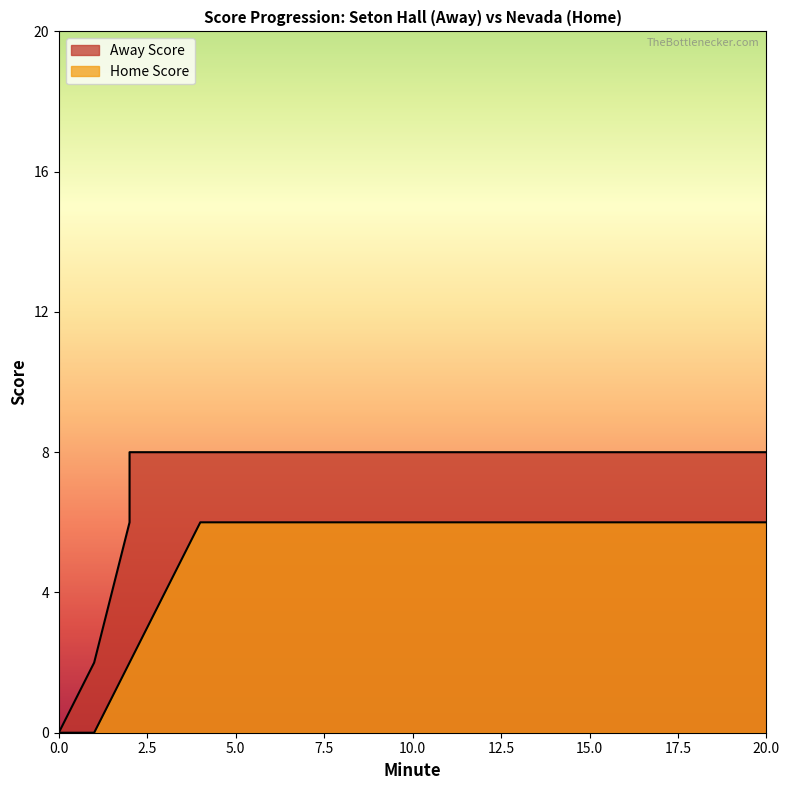

Does the chart have visible grid lines?

No